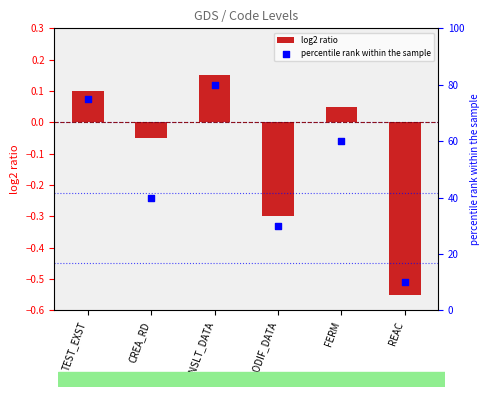

Which series contains the lowest Y value?

log2 ratio